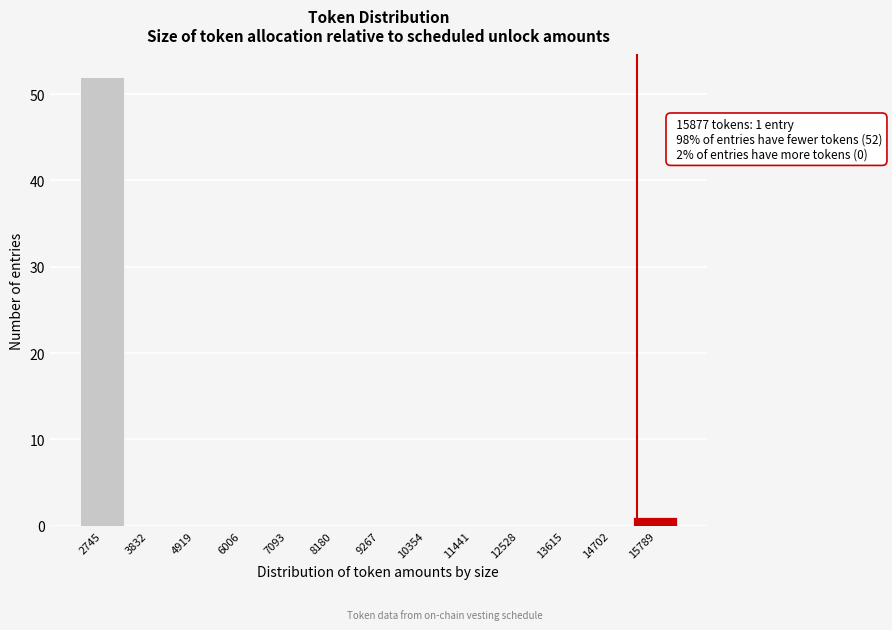

Reading left to right, transcribe all the data shown in this chart.

2745=52	3832=0	4919=0	6006=0	7093=0	8180=0	9267=0	10354=0	11441=0	12528=0	13615=0	14702=0	15789=1